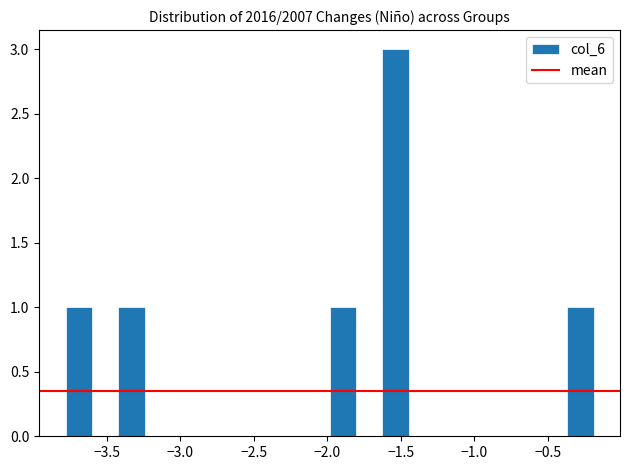

Around what value on the x-axis is the tallest bar? Give the approximate position of its centre, as read against the axis.

-1.55